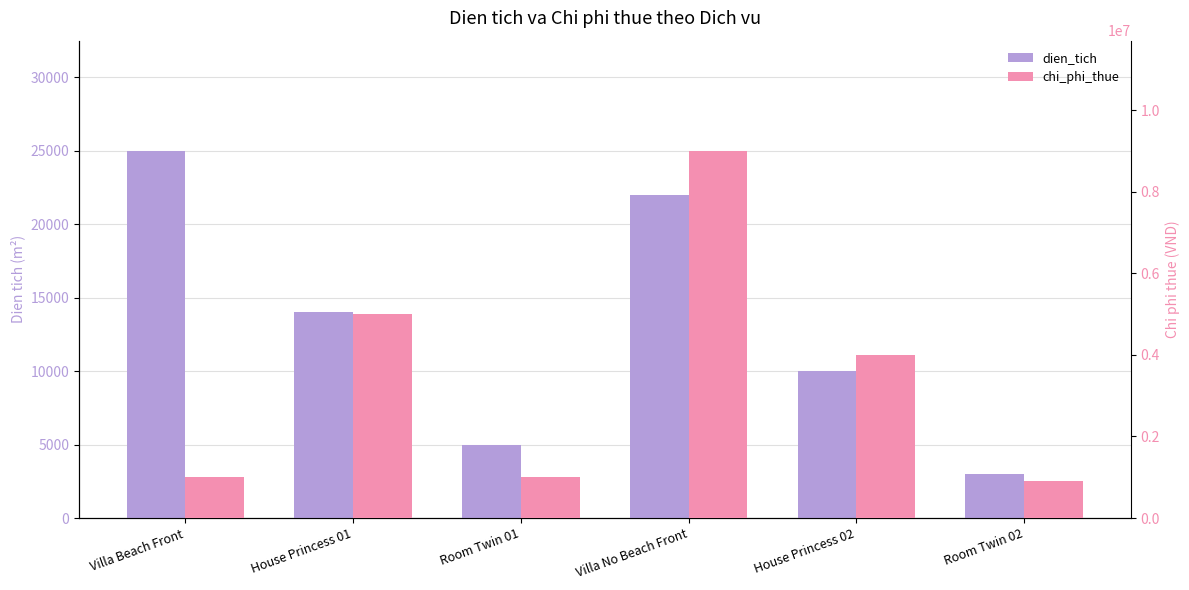

List the series in order of their peak value, lowest first.

dien_tich, chi_phi_thue